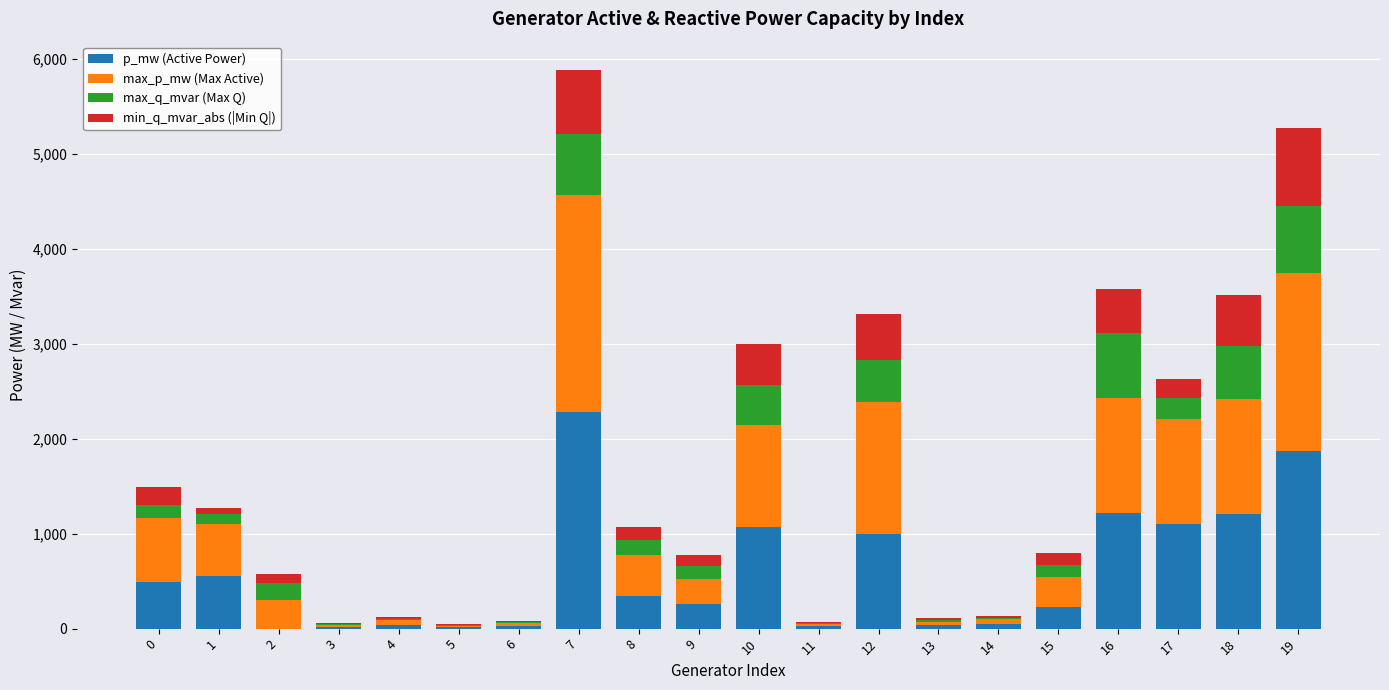

What is the highest value of the p_mw (Active Power) series?

2284.0